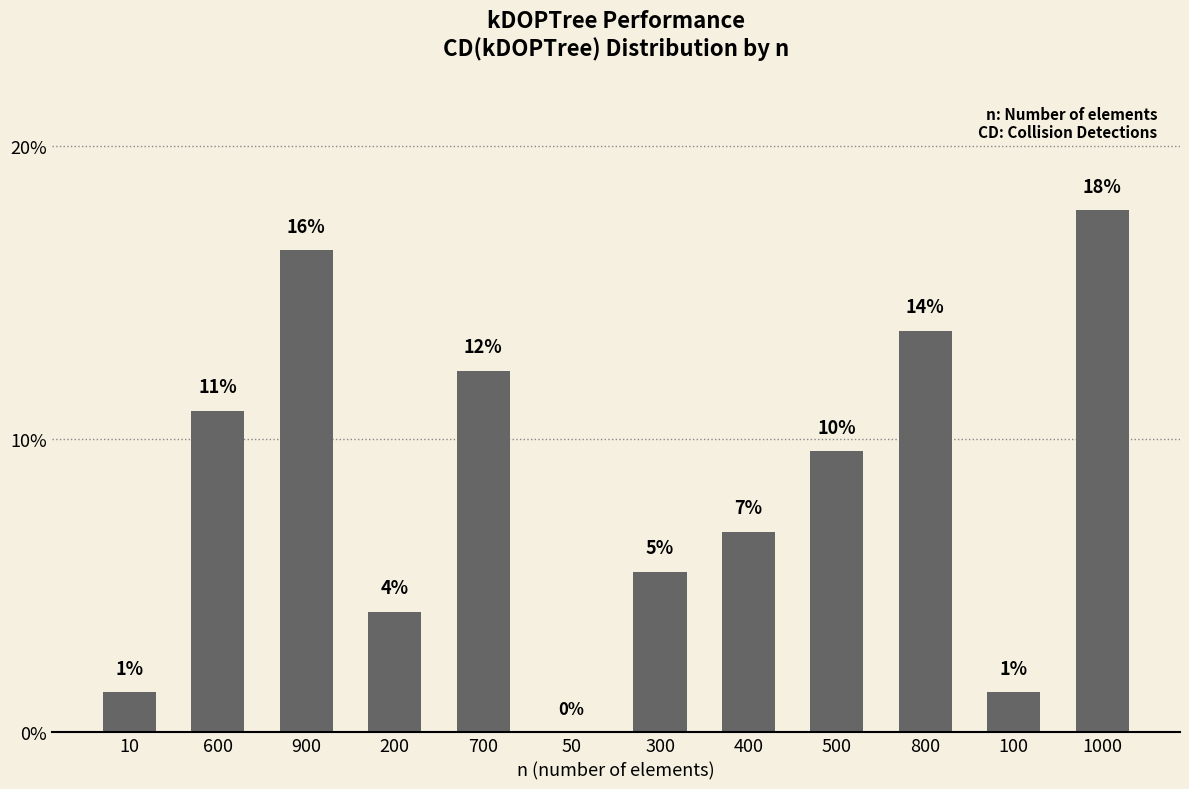

What is the maximum value shown in the chart?

17.8